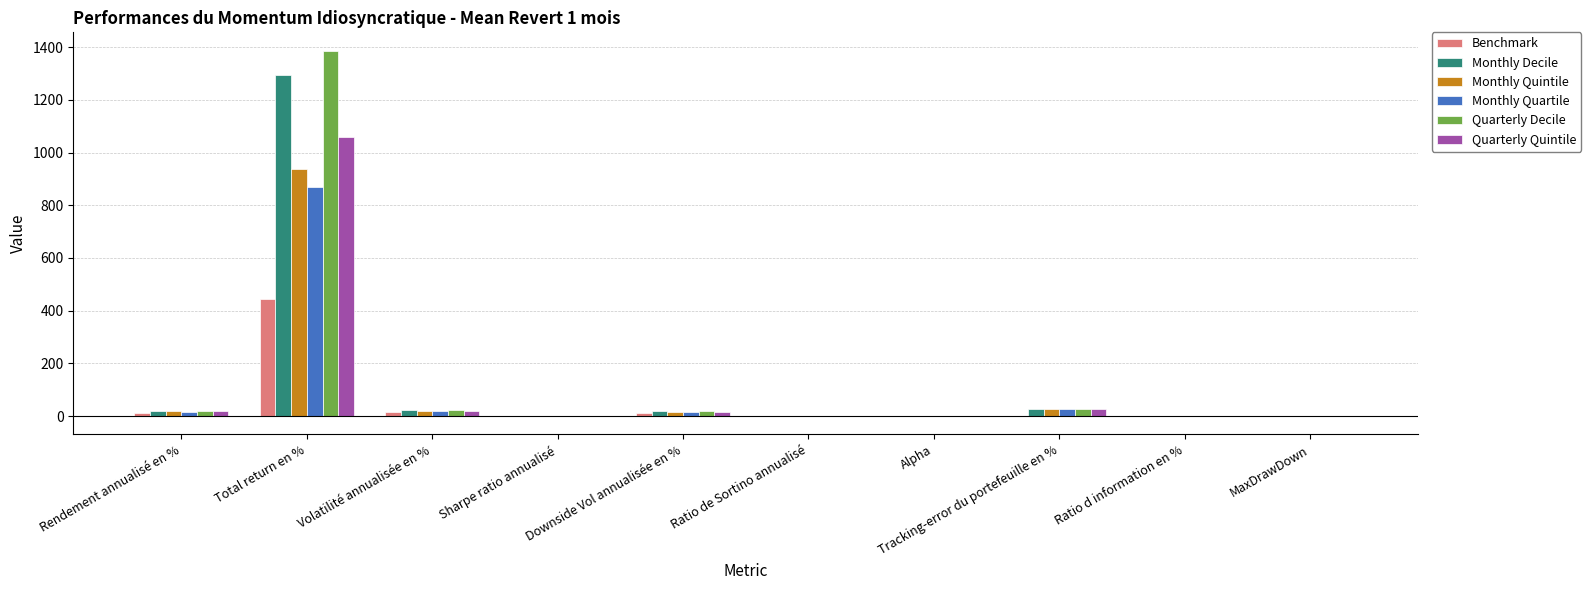

What is the maximum value shown in the chart?

1387.3